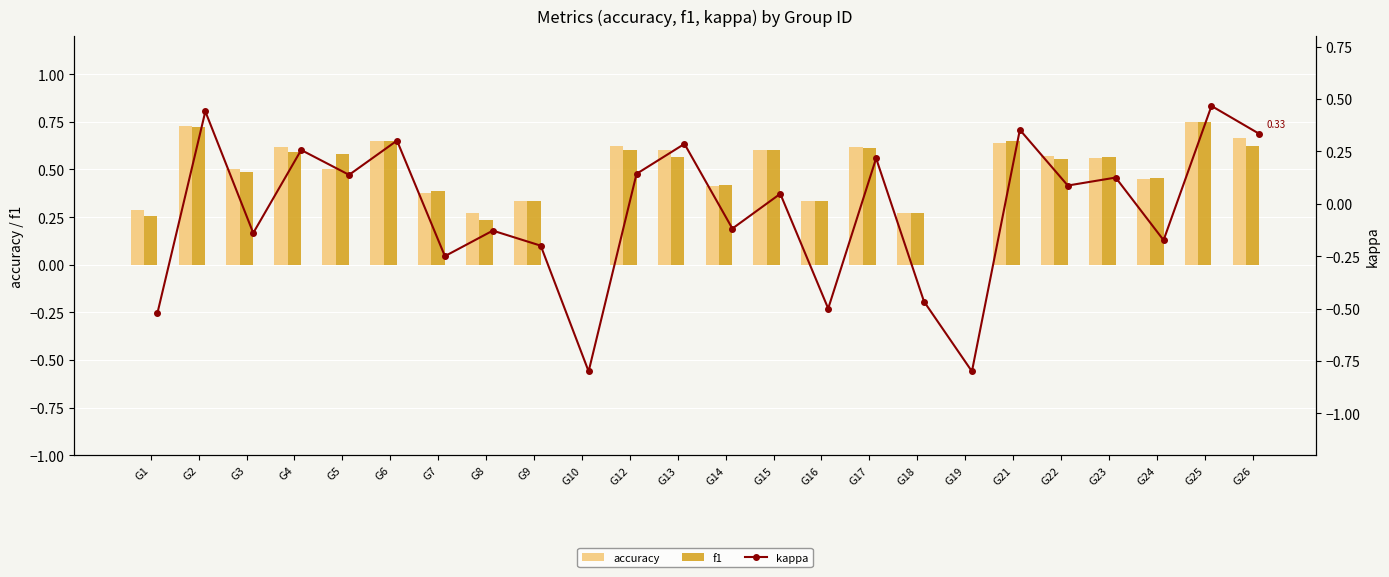

True or false: f1 has a value of 0.3 at G18.

True